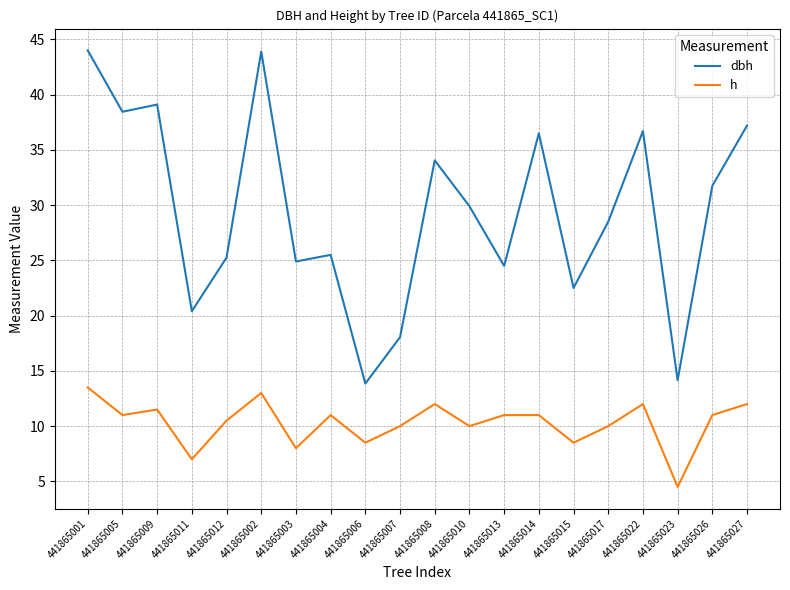

List the series in order of their overall mean, highest first.

dbh, h